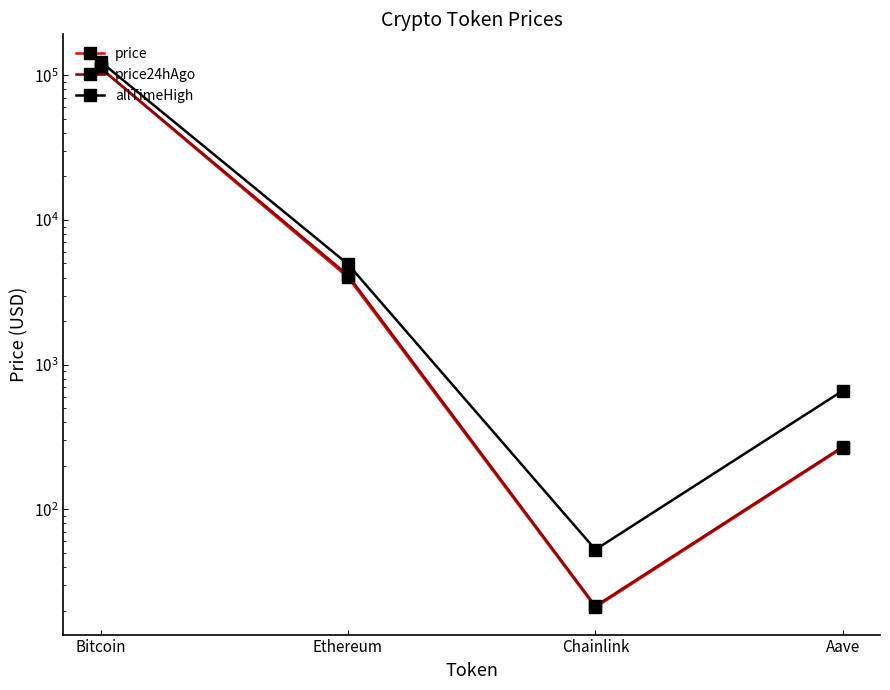

What is the difference between the highest and lowest values at Aave?

394.7